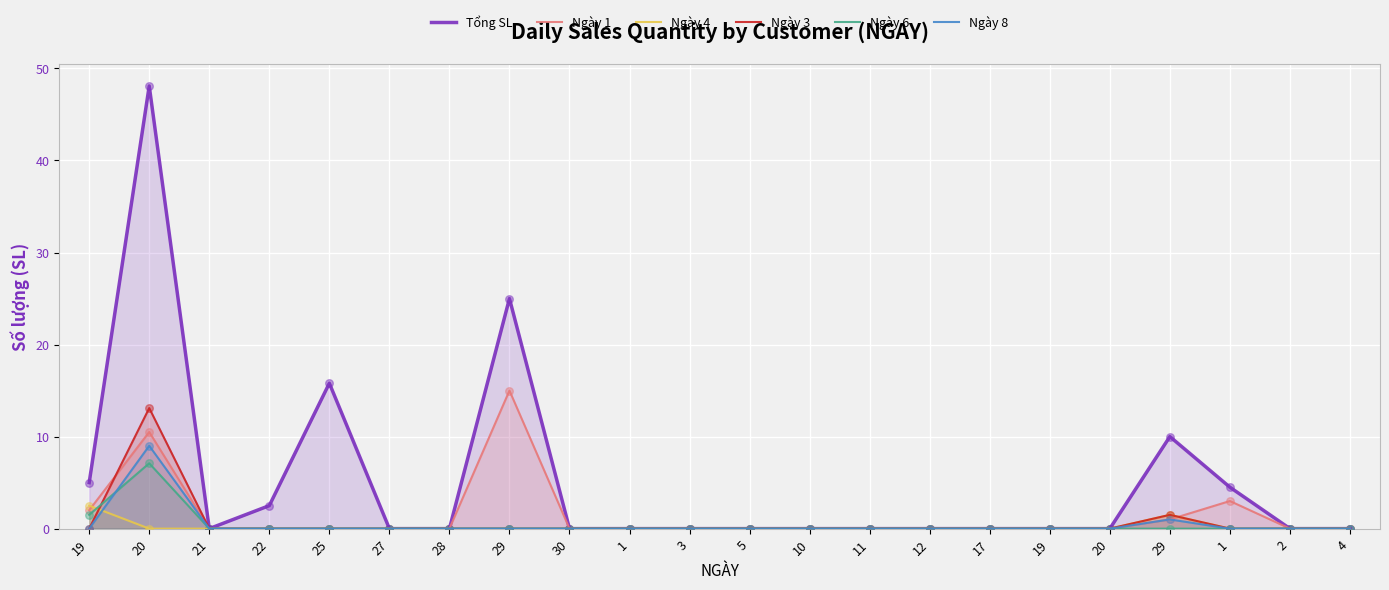

Is the value of Tổng SL at 27 greater than the value of Ngày 6 at 1?

No